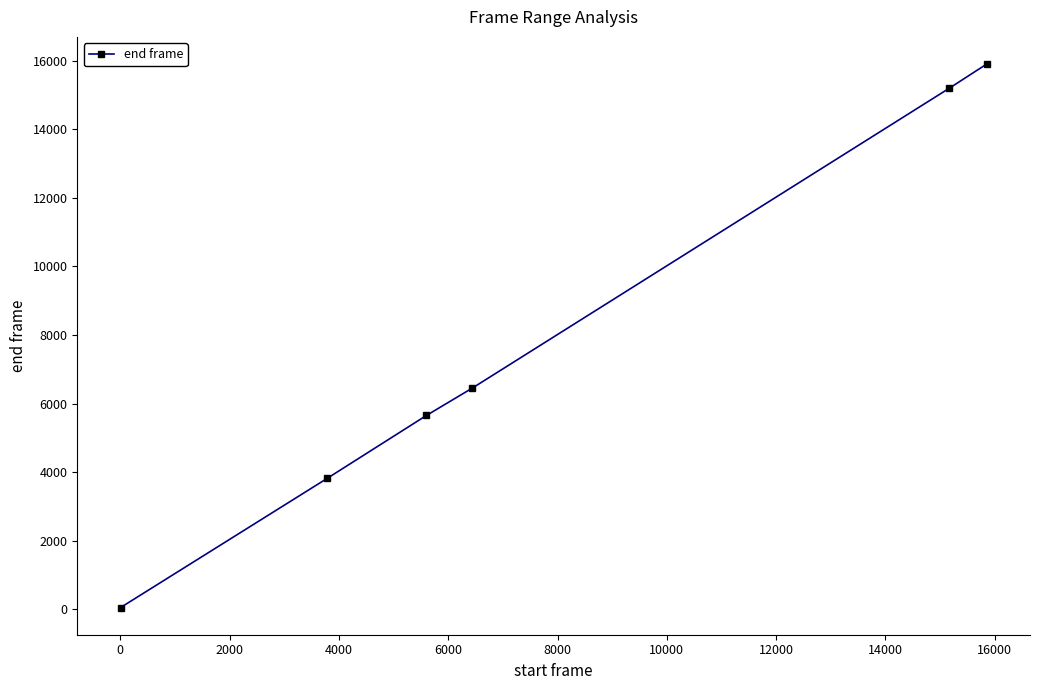

True or false: the data has more than 2 interior local peaks.

False